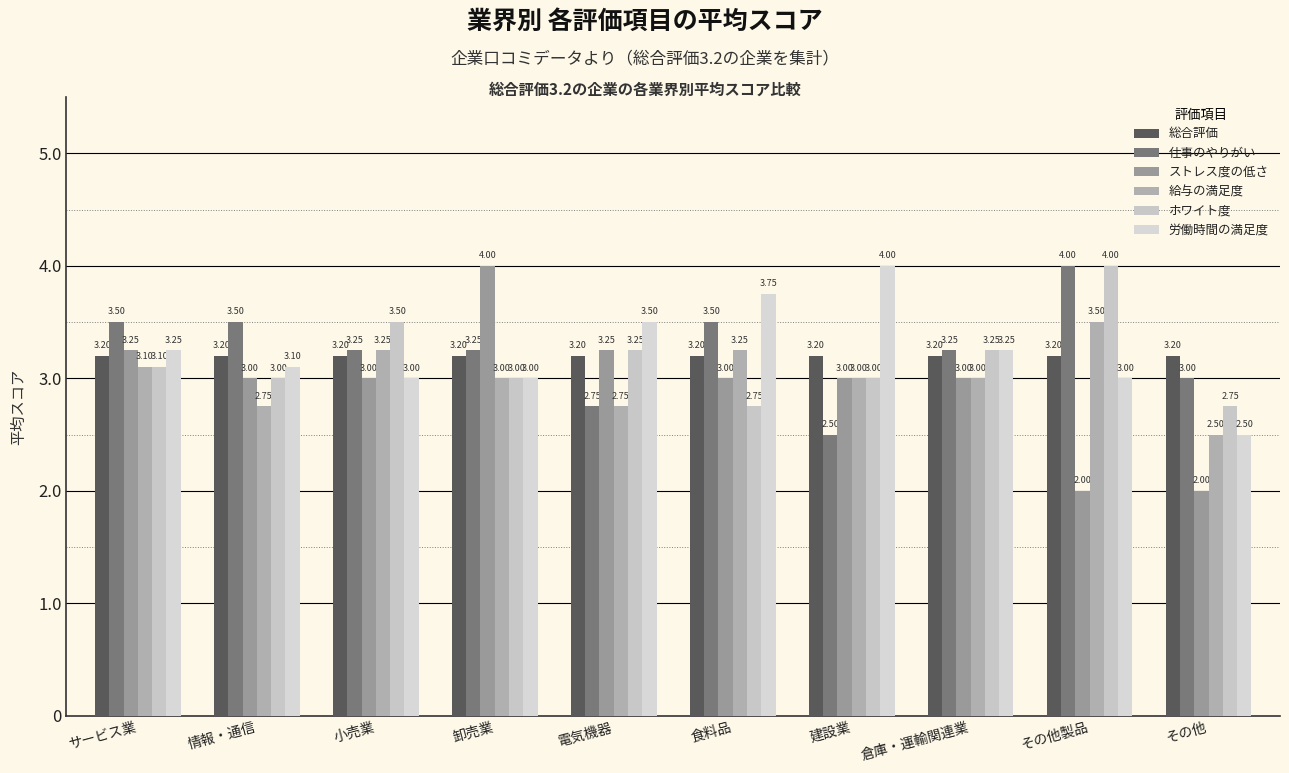

What is the lowest value of the 総合評価 series?

3.2